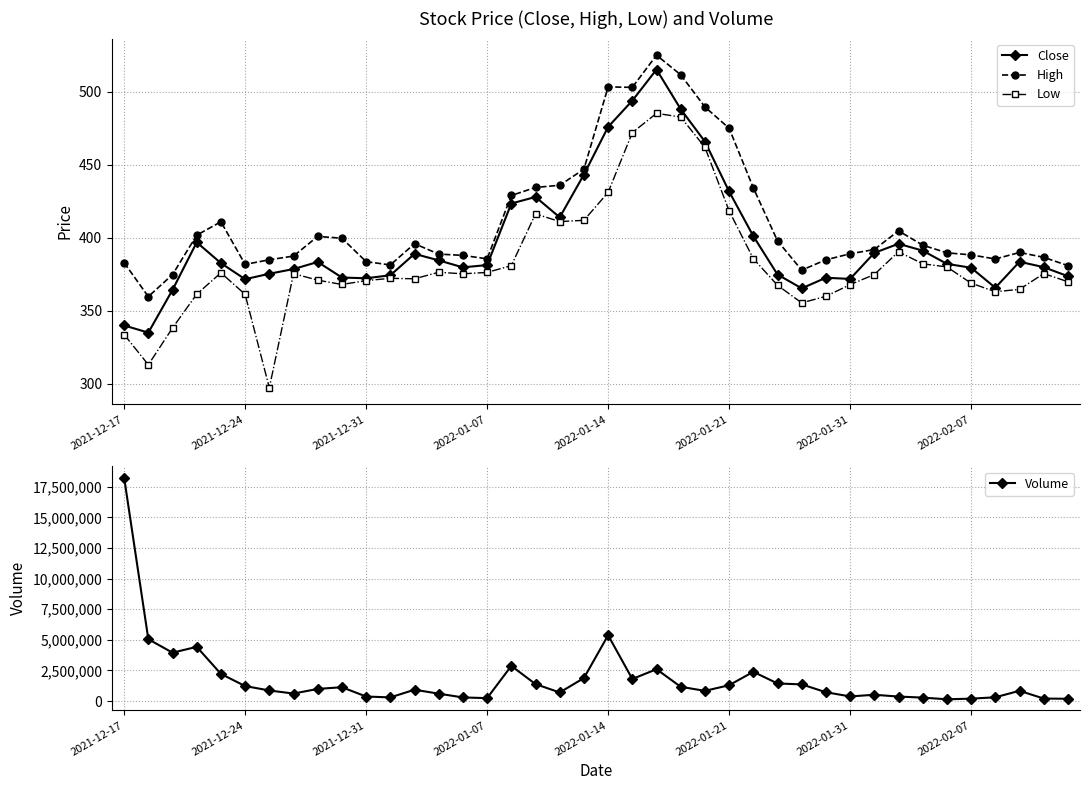

Which series has the largest total across all categories?

Volume